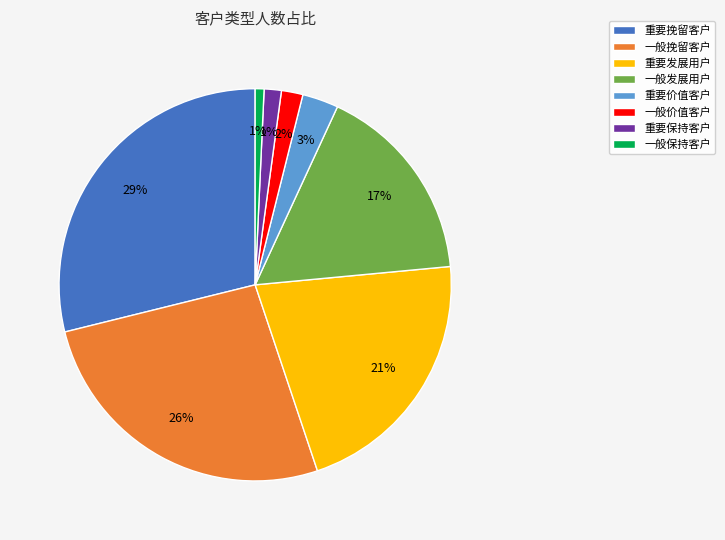

Is the sum of 一般挽留客户 and 一般发展用户 greater than half?

No